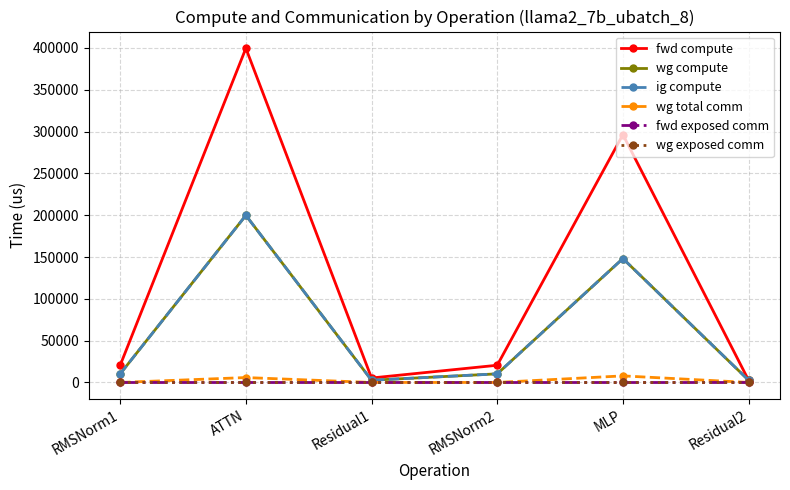

In ig compute, how many points are lower than both neighbors (excluding endpoints)?

1